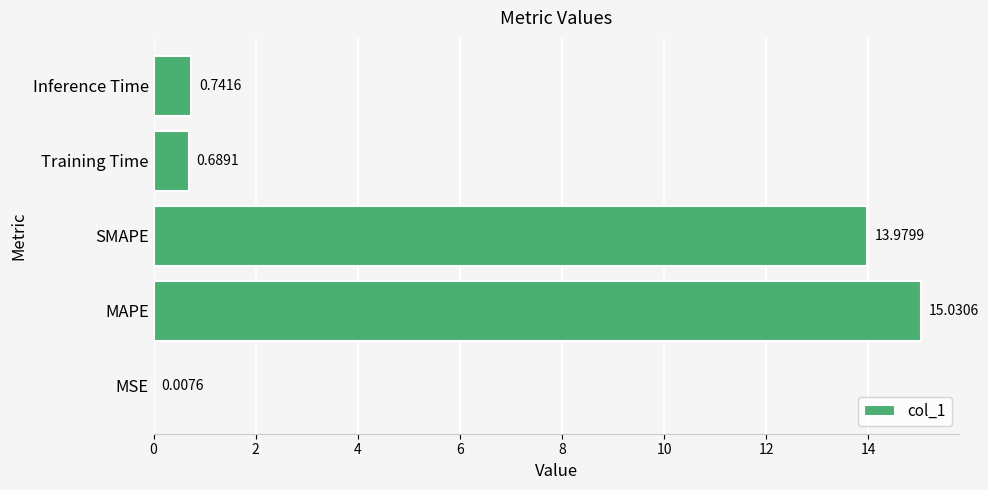

What is the change in value from MSE to Training Time?

+0.7